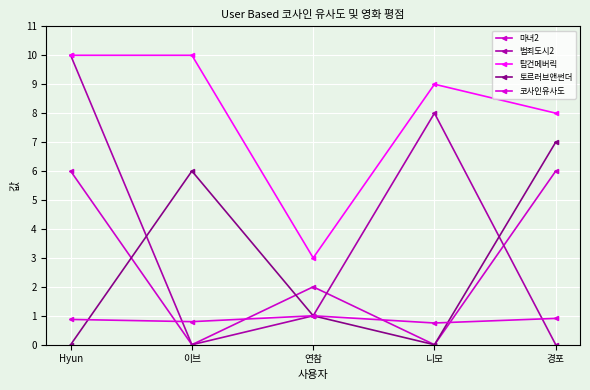

Where does the 마녀2 series first go above 2?

Hyun